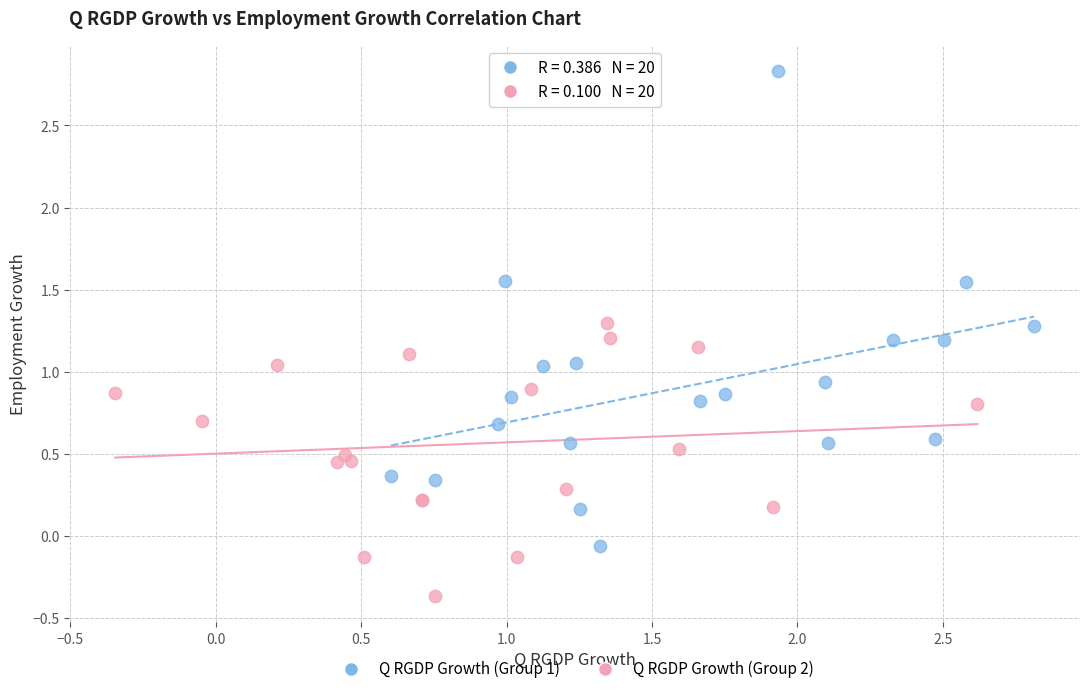

Which series reaches the maximum Y coordinate?

Q RGDP Growth (Group 1)